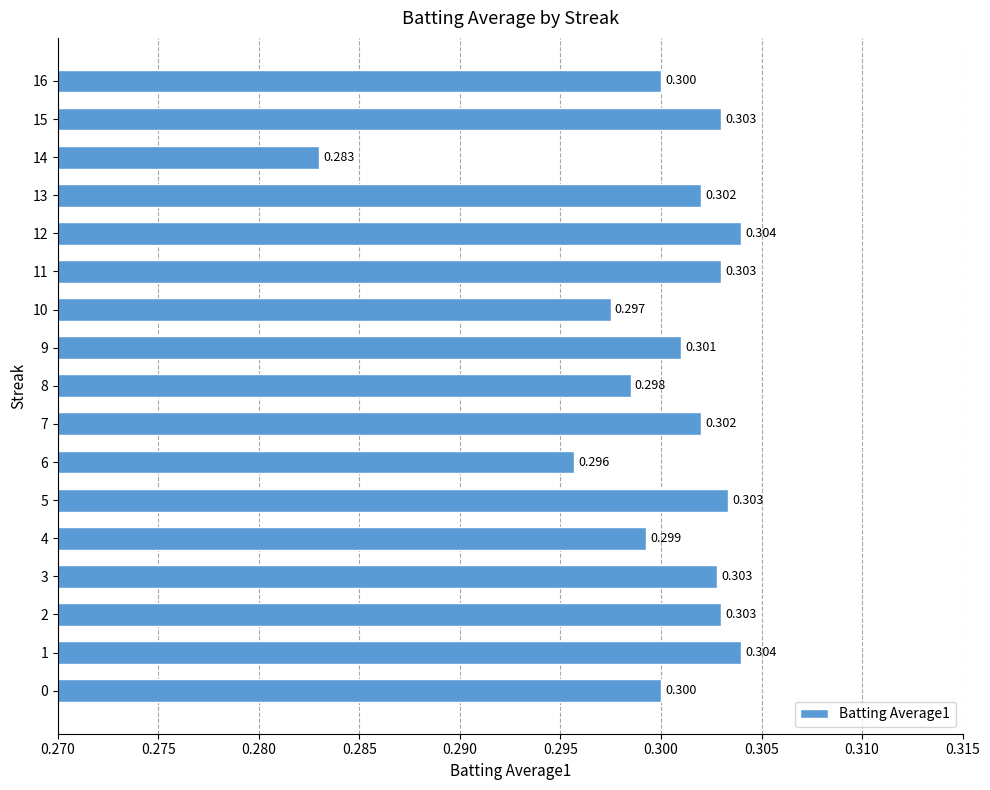

The value at 14 is 0.3. True or false?

True